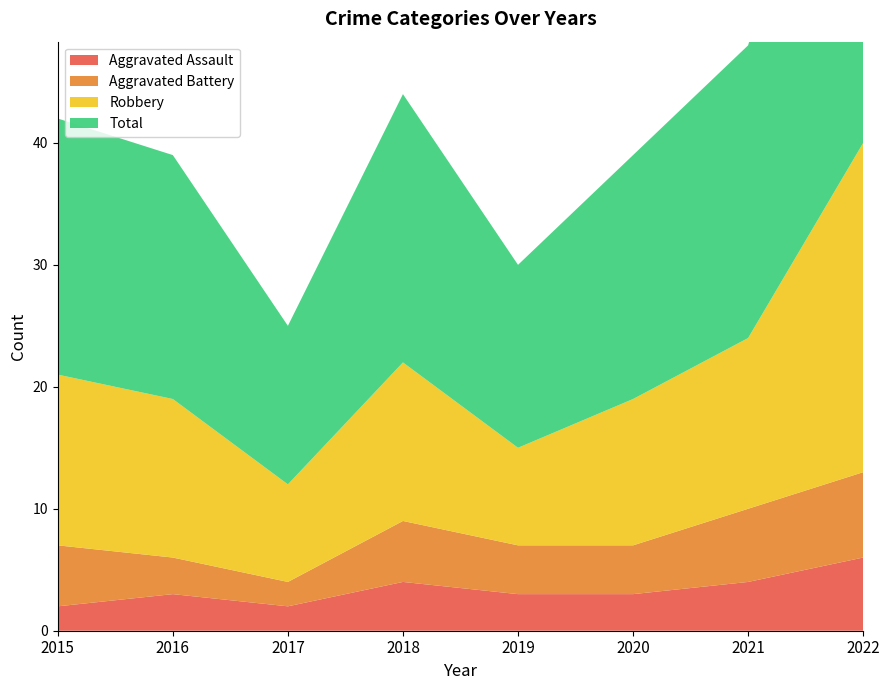

At which category does the chart reach its minimum across all series?

2015